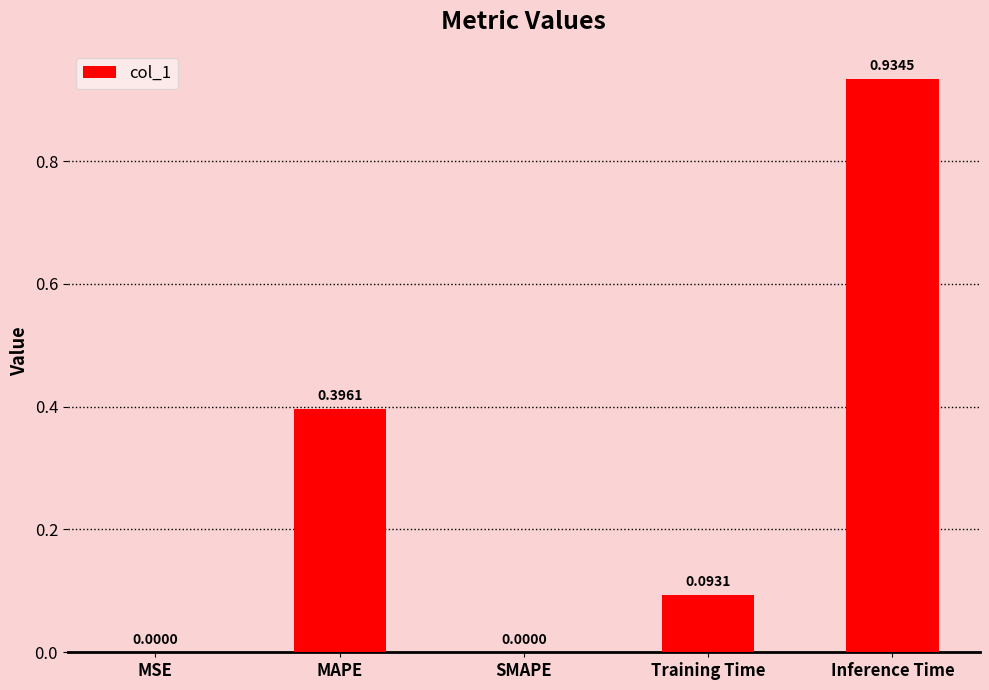

Which category has the highest value across all series?

Inference Time